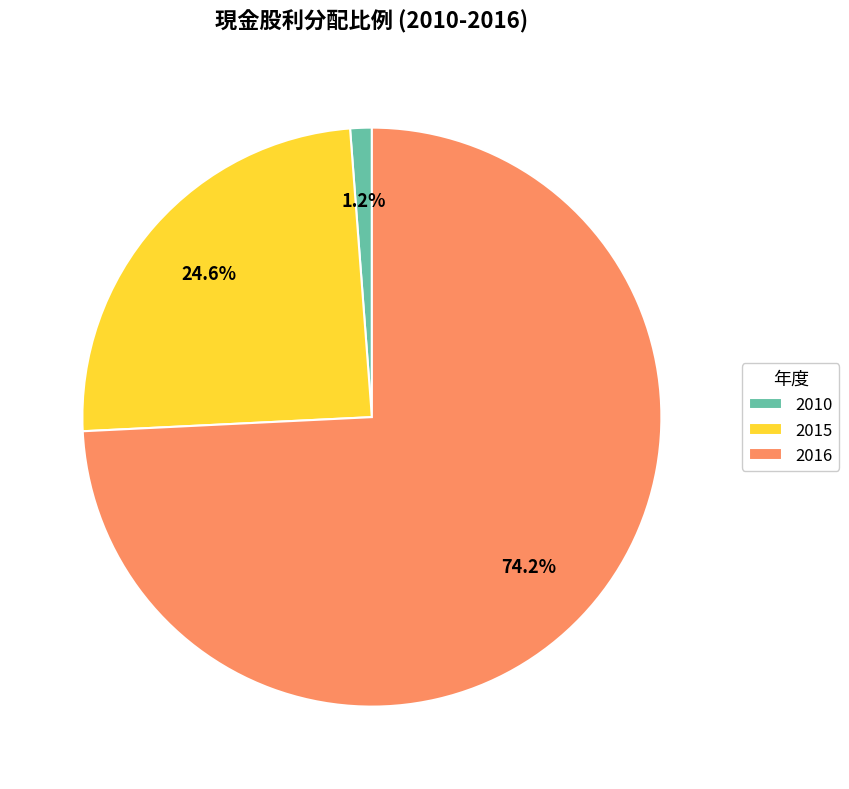

Between 2015 and 2010, which is larger?

2015